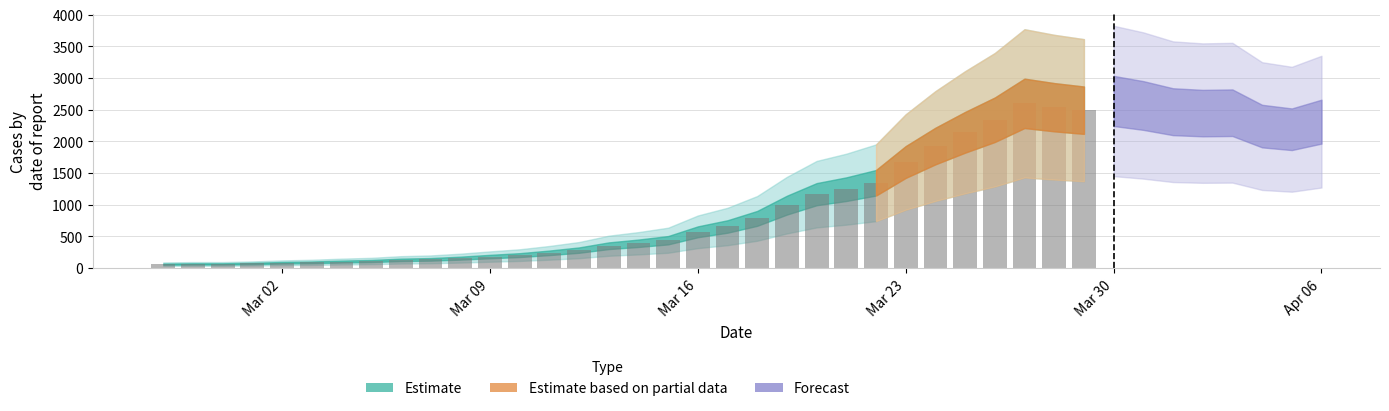

How many data points are less than 391?

16